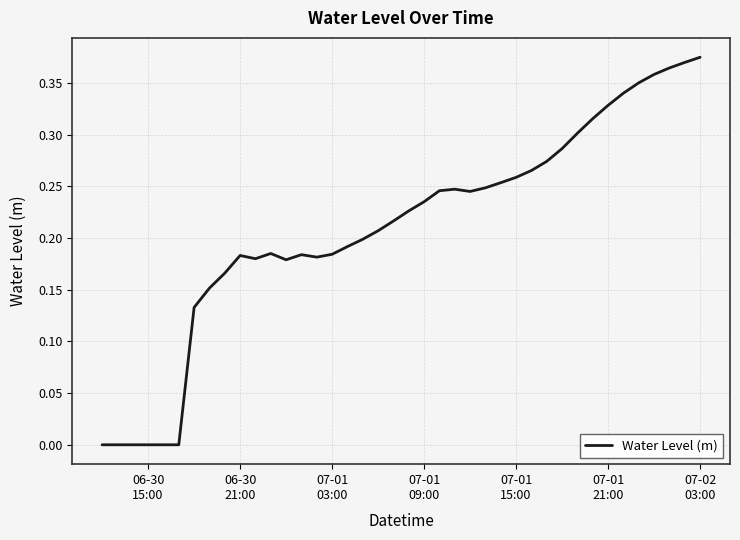

What is the difference between the second highest and minimum values?

0.4